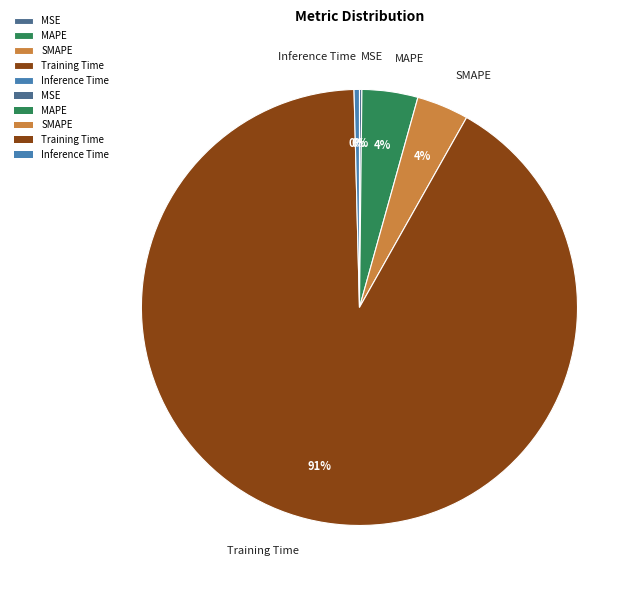

True or false: MAPE accounts for 18% of the total.

False